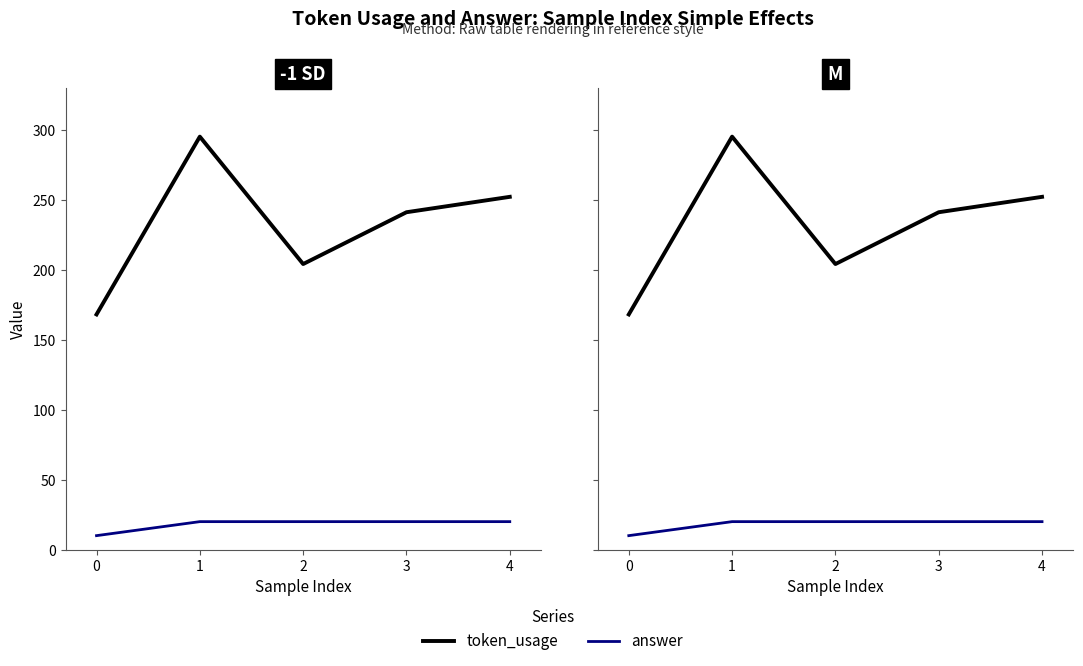

What is the greatest value displayed?

295